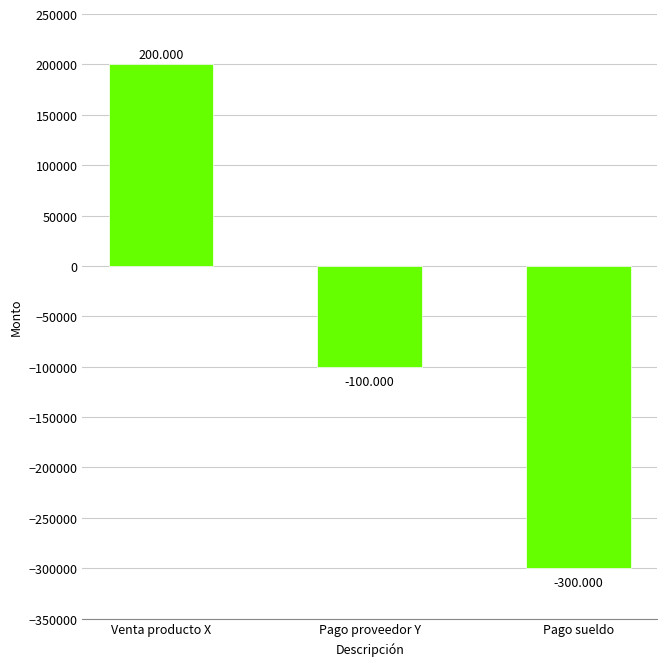

What is the label of the 2nd bar from the right?

Pago proveedor Y